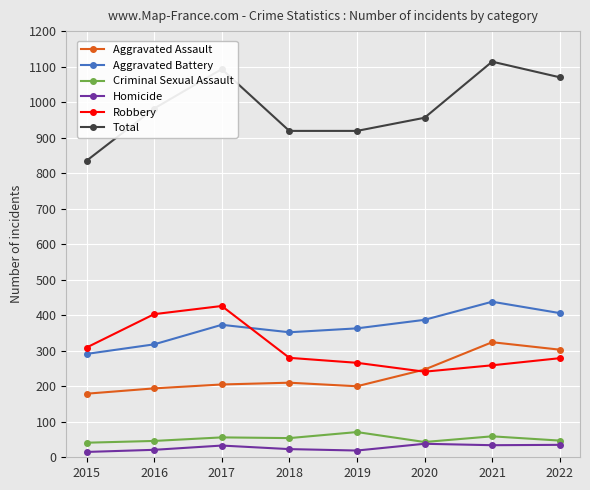

What is the average value of the Total series?

986